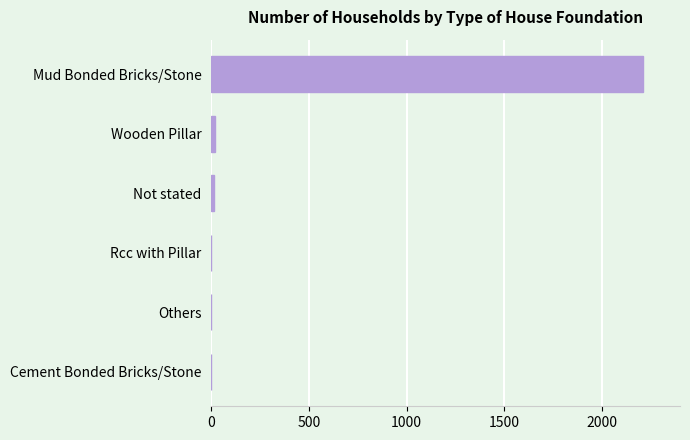

What is the sum of all values?

2247